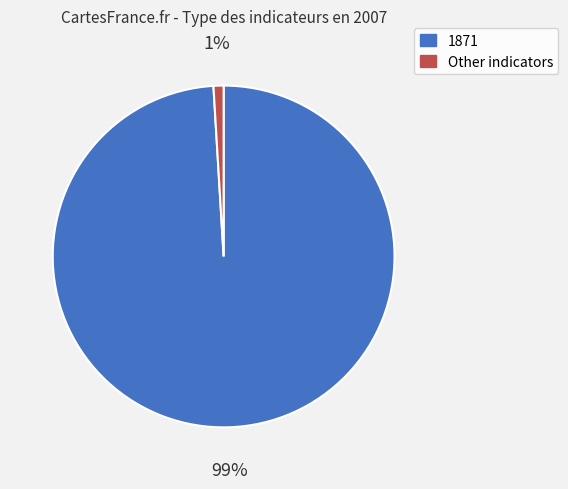

Does any single category account for the majority?

Yes